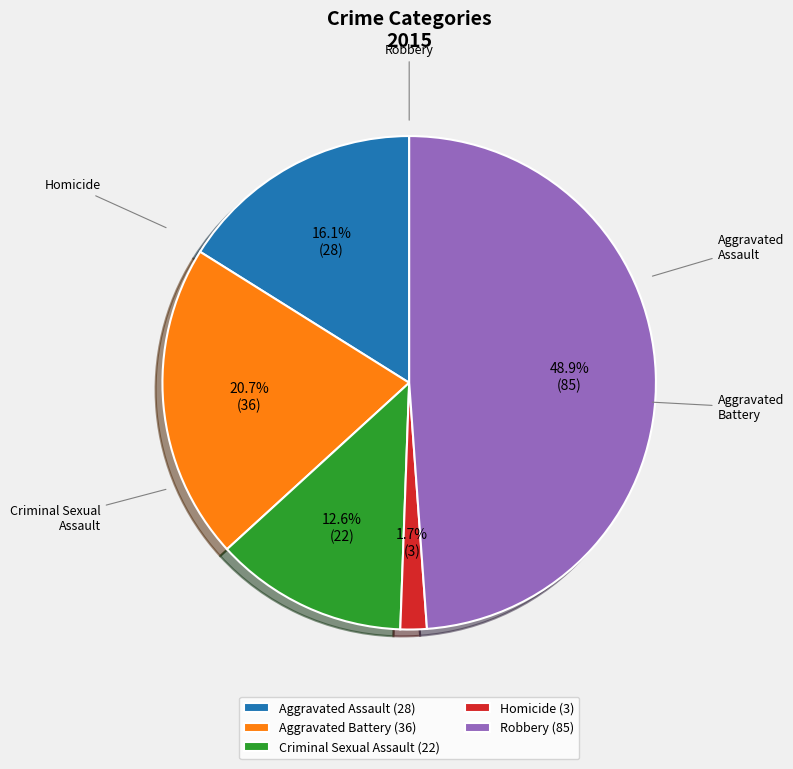

What percentage do Aggravated Battery and Robbery together represent?

69.5%